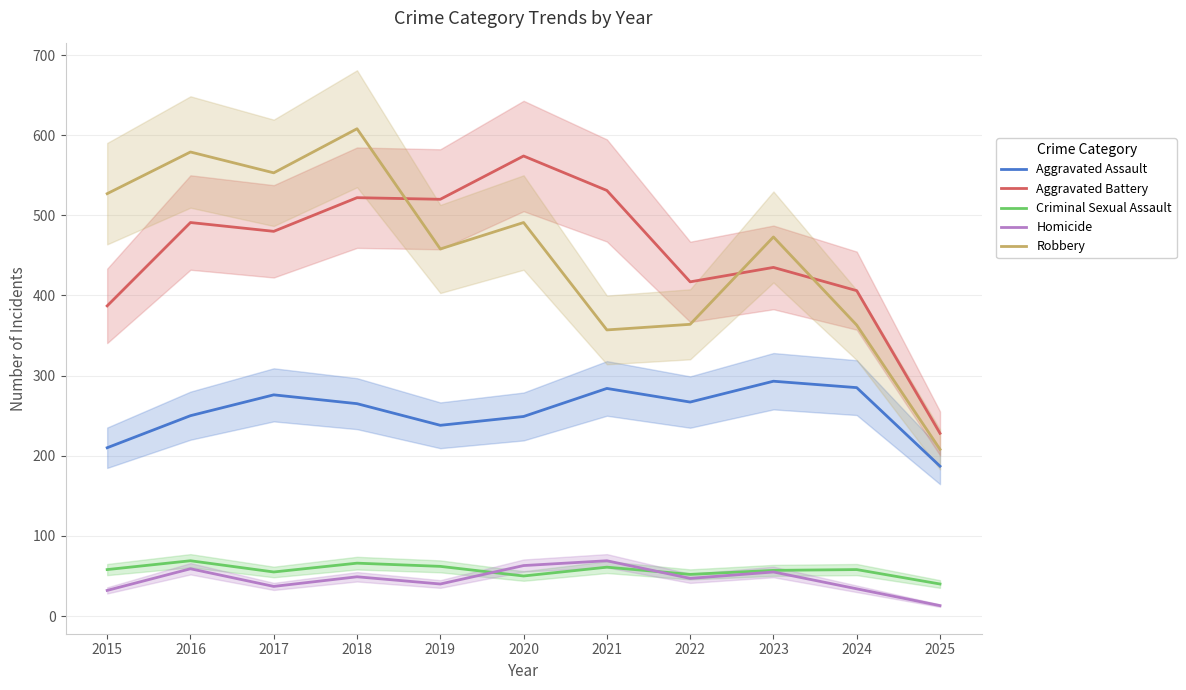

What is the sum of all Robbery values?

4981